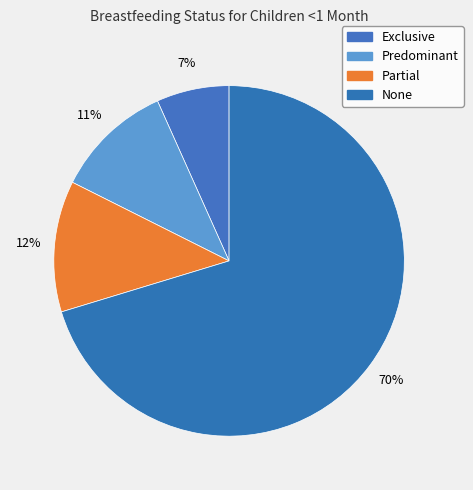

Does any single category account for the majority?

Yes